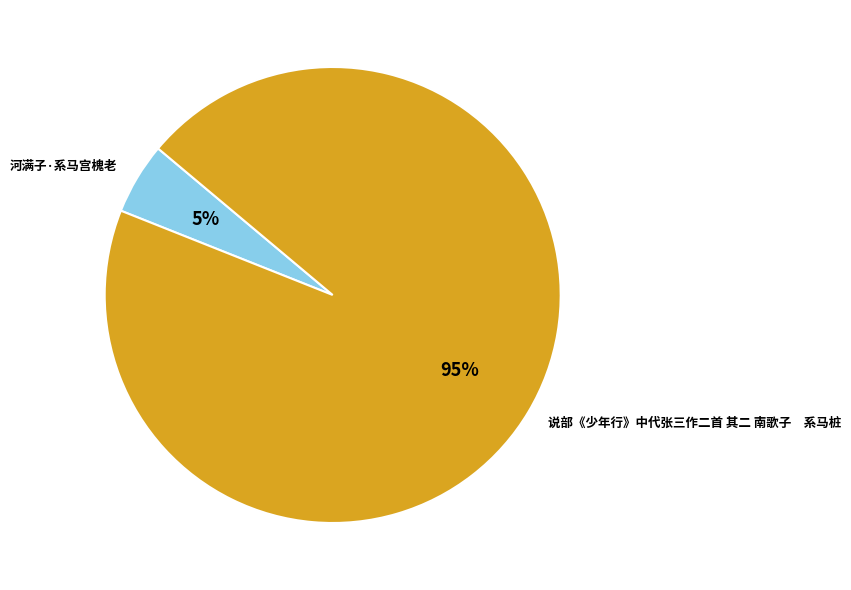

Count the number of slices in the pie.

2